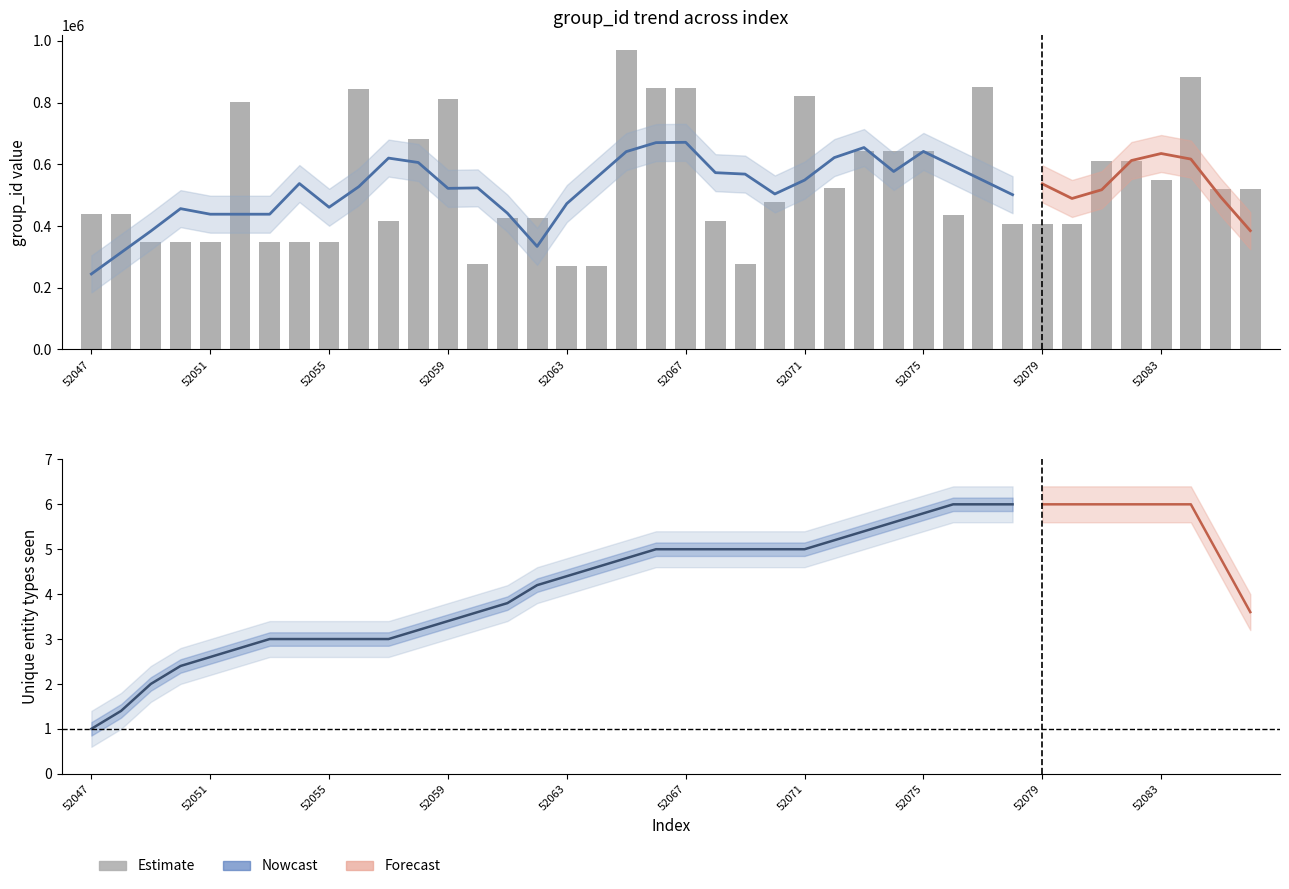

Rank the categories by value from lowest to highest.

52063, 52064, 52060, 52069, 52049, 52050, 52051, 52053, 52054, 52055, 52078, 52079, 52080, 52057, 52068, 52061, 52062, 52076, 52047, 52048, 52070, 52085, 52086, 52072, 52083, 52081, 52082, 52073, 52074, 52075, 52058, 52052, 52059, 52071, 52056, 52066, 52067, 52077, 52084, 52065